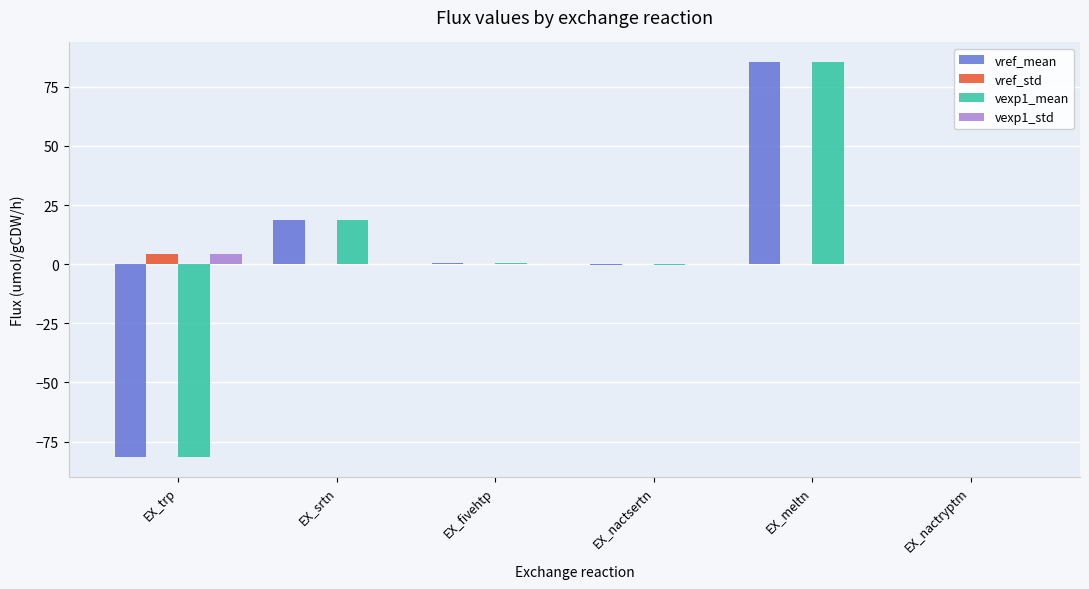

The value of vexp1_std at EX_meltn is 0.0. True or false?

True